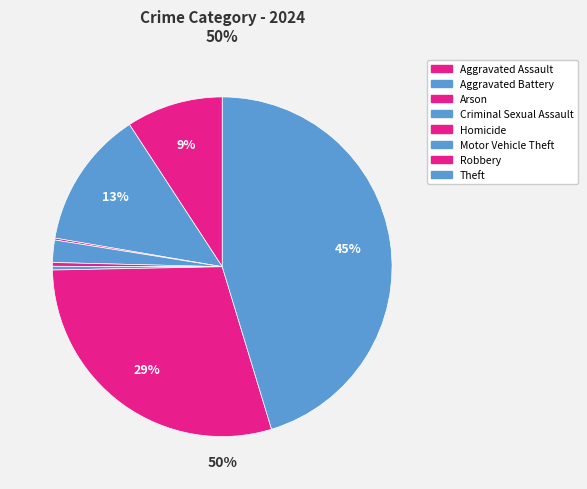

To the nearest percent, what is the combined percentage of Criminal Sexual Assault and Motor Vehicle Theft?

2%